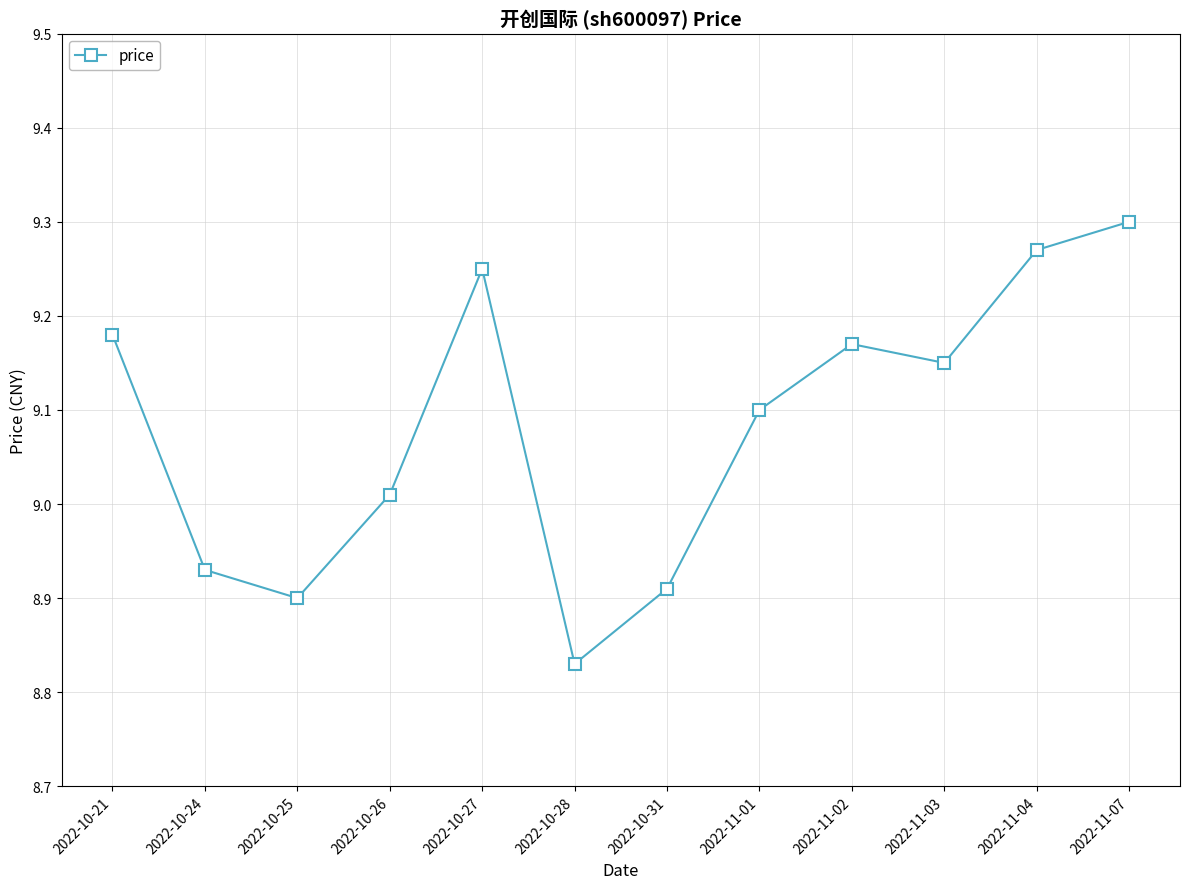

True or false: the data shows 8.9 at 2022-10-25.

True